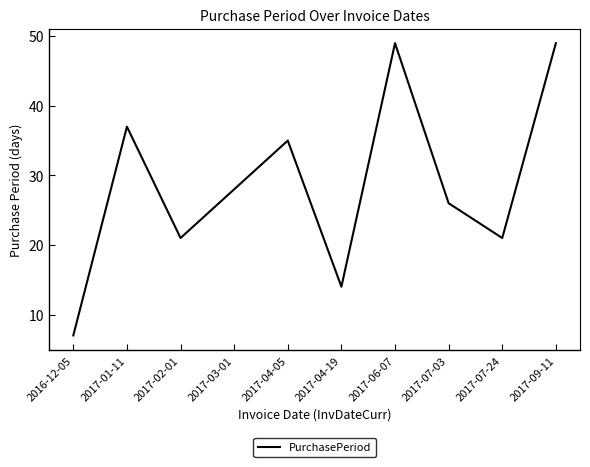

What is the ratio of the value at 2017-02-01 to the value at 2017-09-11?

0.4